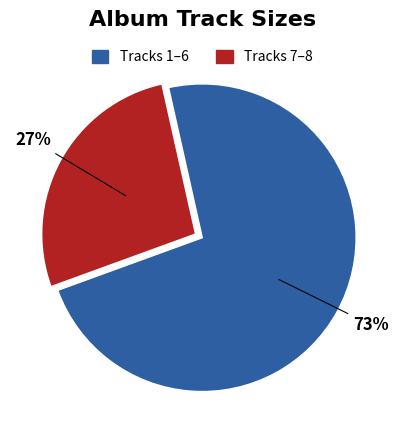

Is there a majority slice in this chart?

Yes